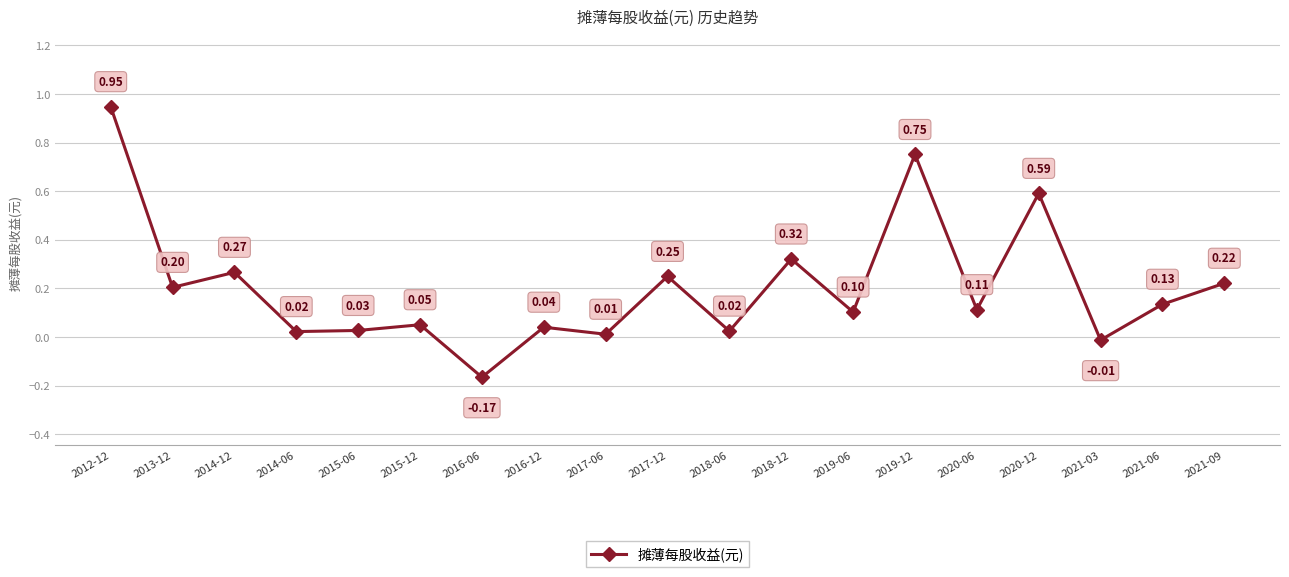

What is the difference between the maximum and minimum values?

1.1